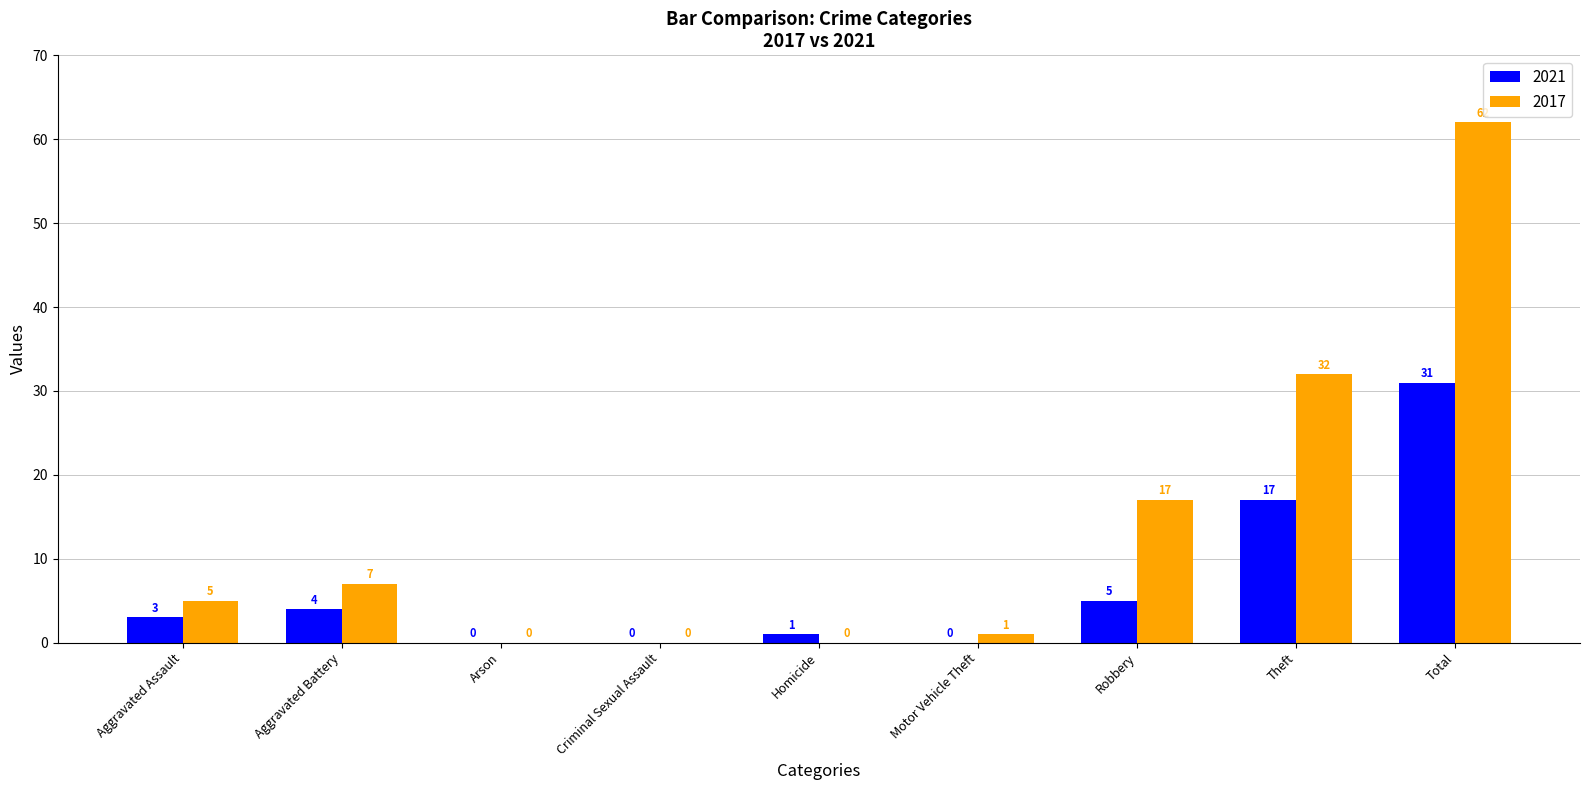

Which series has the largest total across all categories?

2017